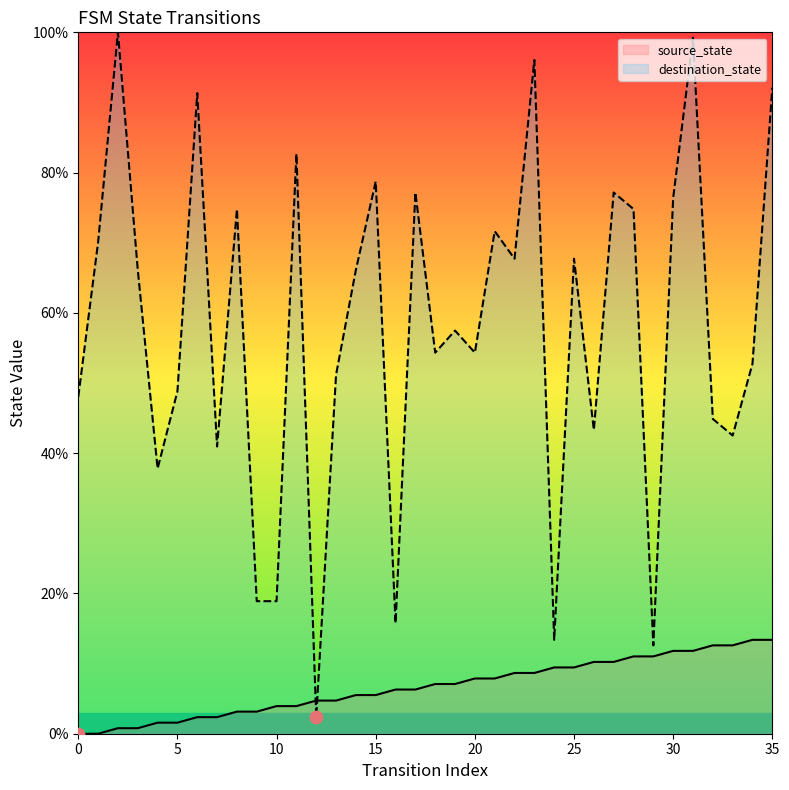

What is the total value across all series at 23?

104.7